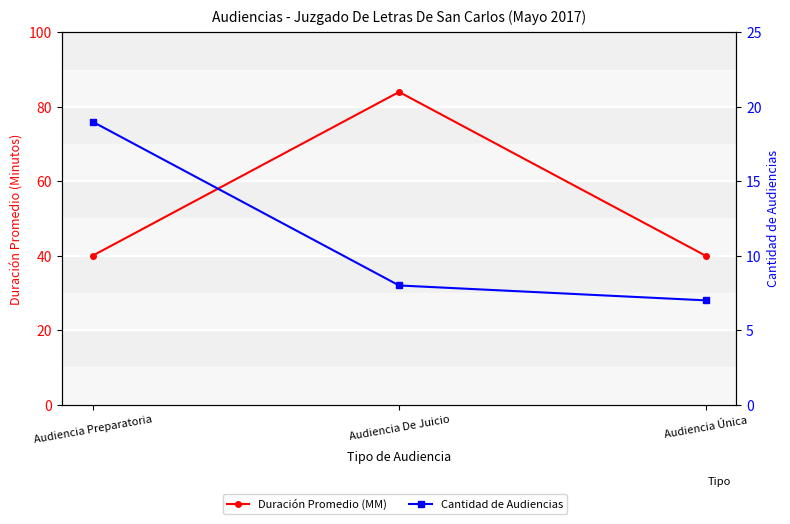

What is the sum of the Cantidad de Audiencias values at Audiencia Única and Audiencia Preparatoria?

26